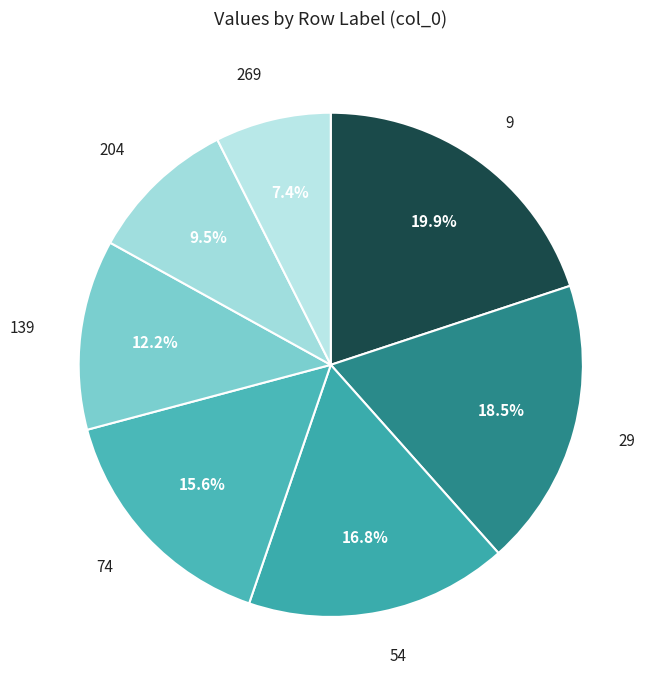

How many segments does this pie chart have?

7